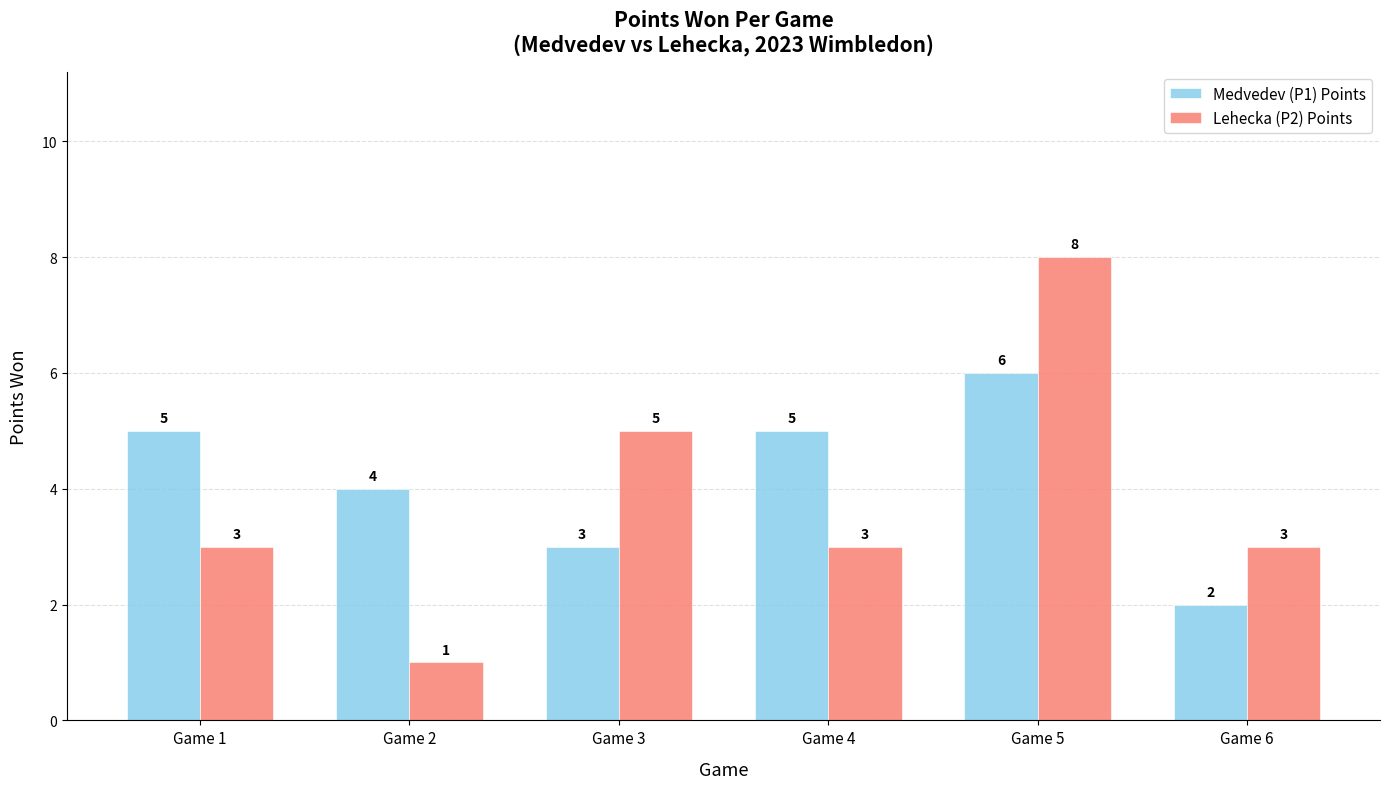

Which series has the widest spread of values?

Lehecka (P2) Points